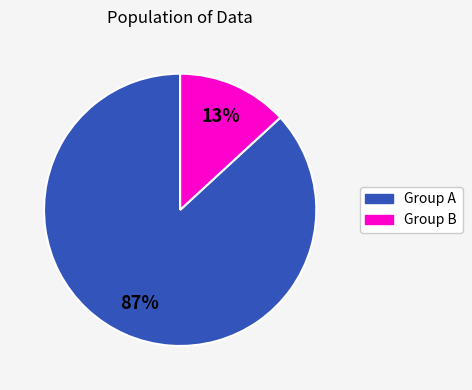

How many segments does this pie chart have?

2